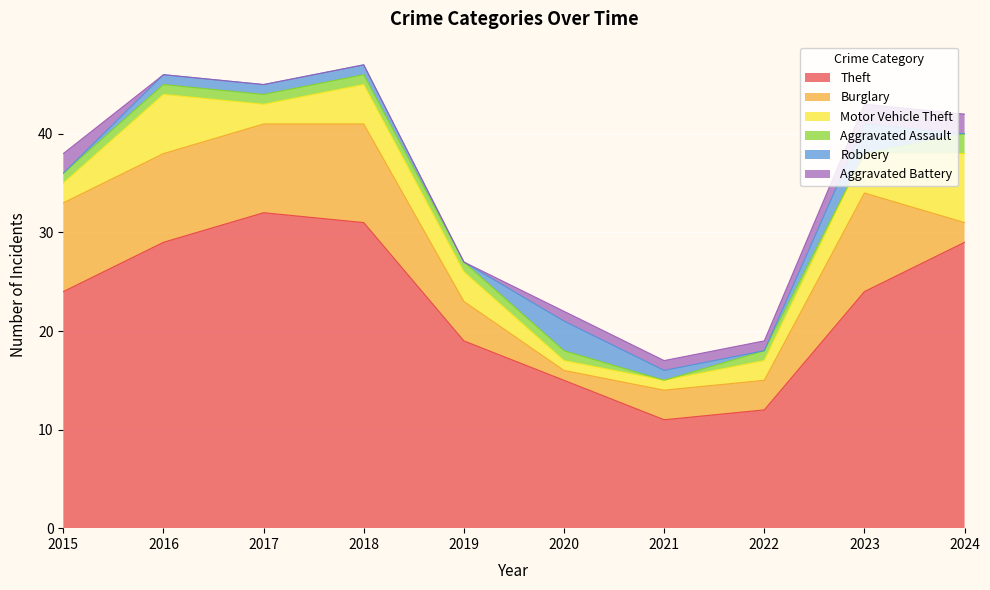

True or false: Burglary and Aggravated Assault intersect in this chart.

False